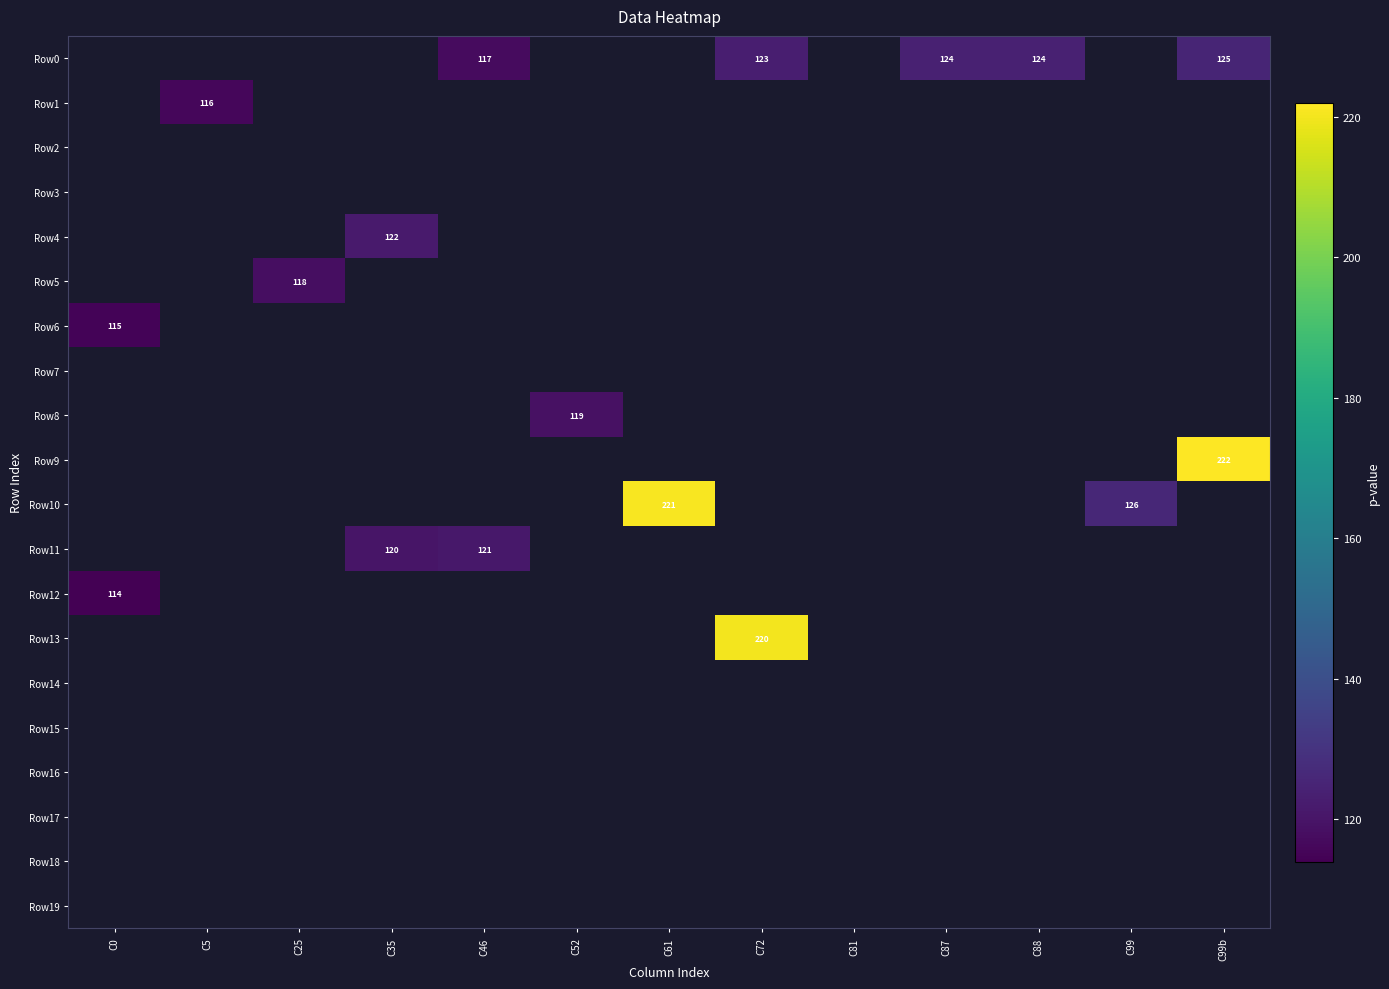

True or false: Row0 has a value of 172 at C88.

False